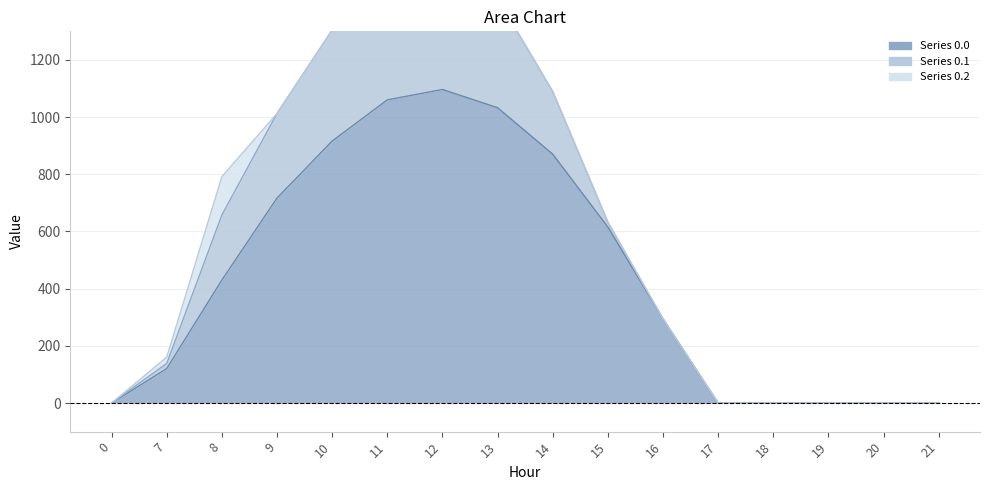

What is the difference between the Series 0.0 values at 7 and 20?

120.6